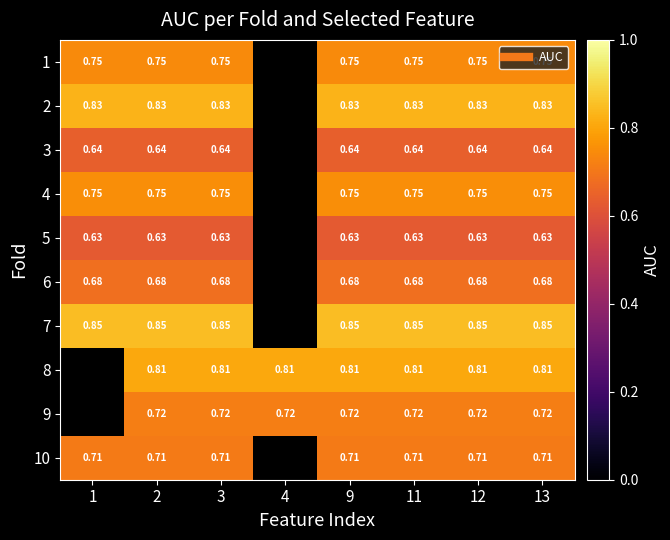

True or false: 6 has a value of 0.7 at 13.

True